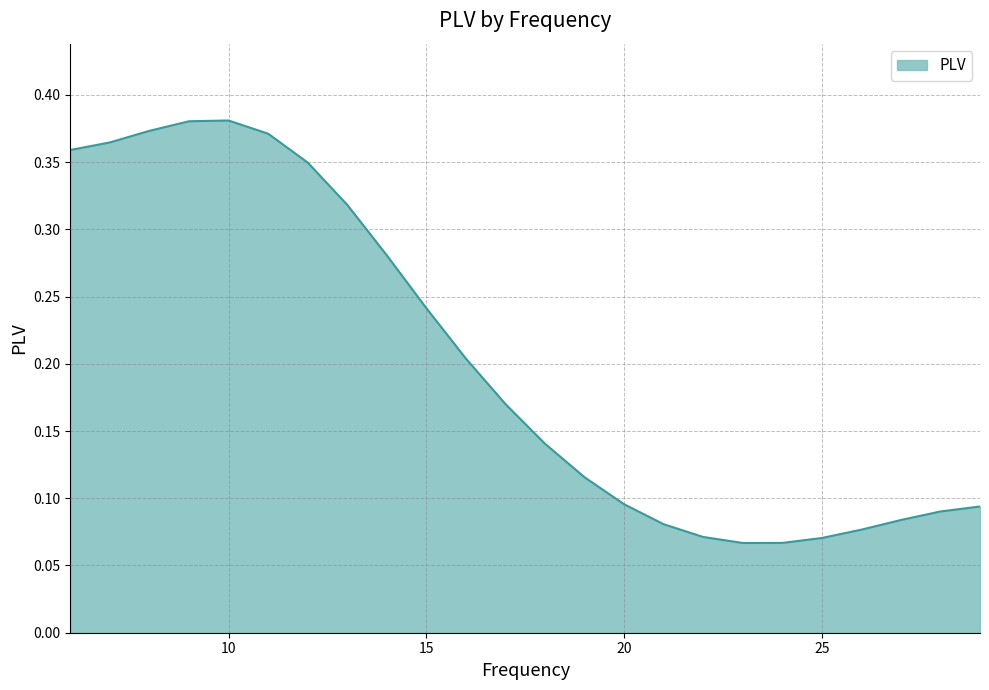

How many lines are shown in the chart?

1